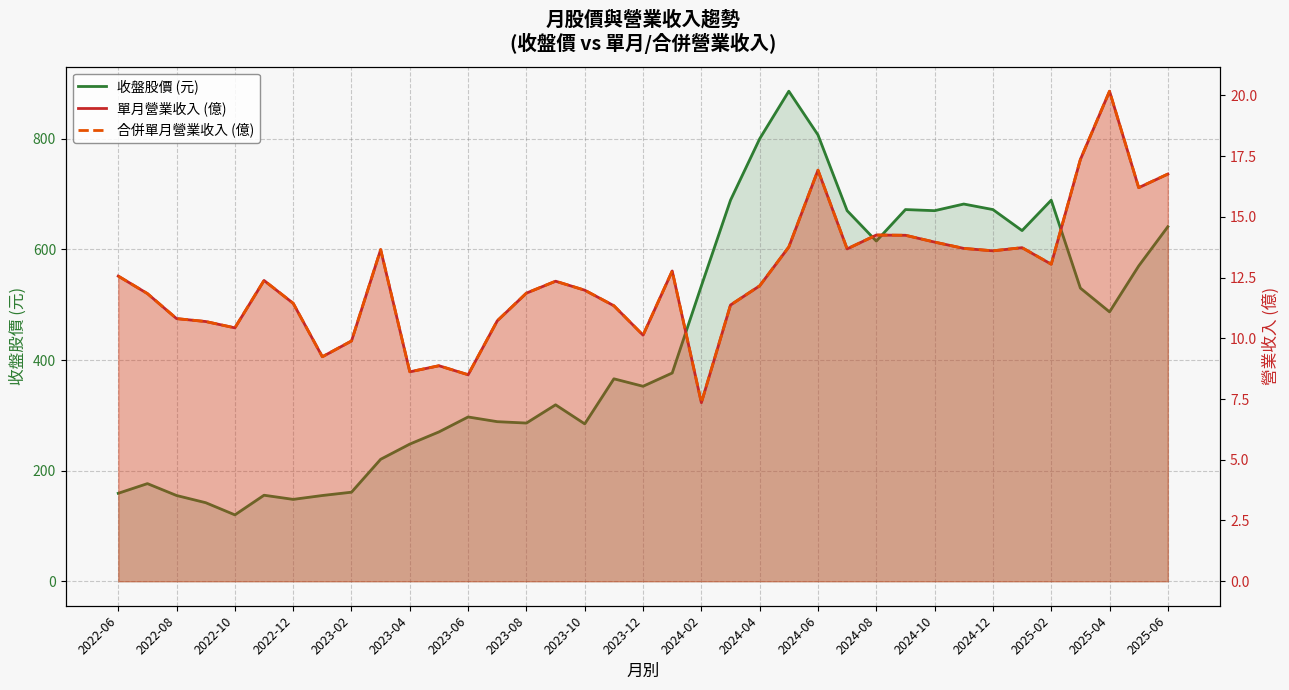

Rank the series at 2024-08 from lowest to highest value.

單月營業收入 (億), 合併單月營業收入 (億), 收盤股價 (元)